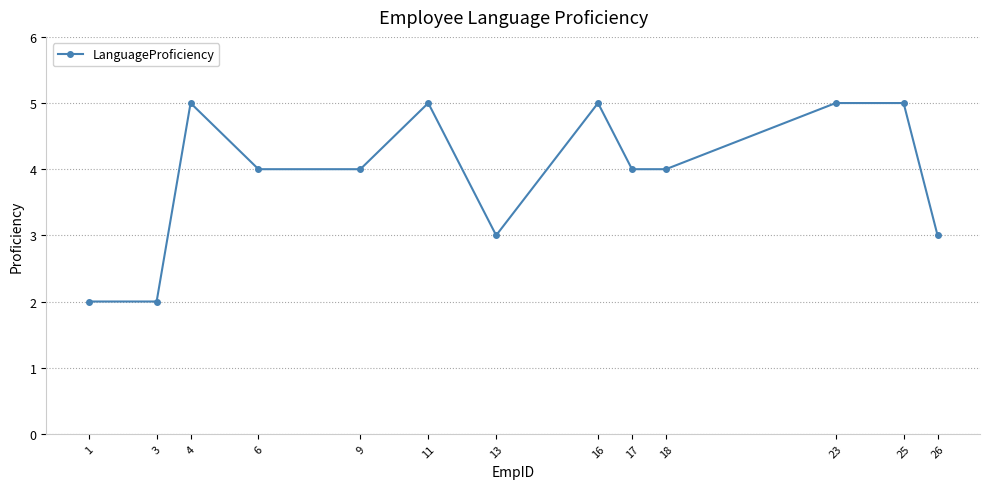

Reading right to left, extract all data points from this chart.

3	5	5	4	4	5	3	5	4	4	5	2	2